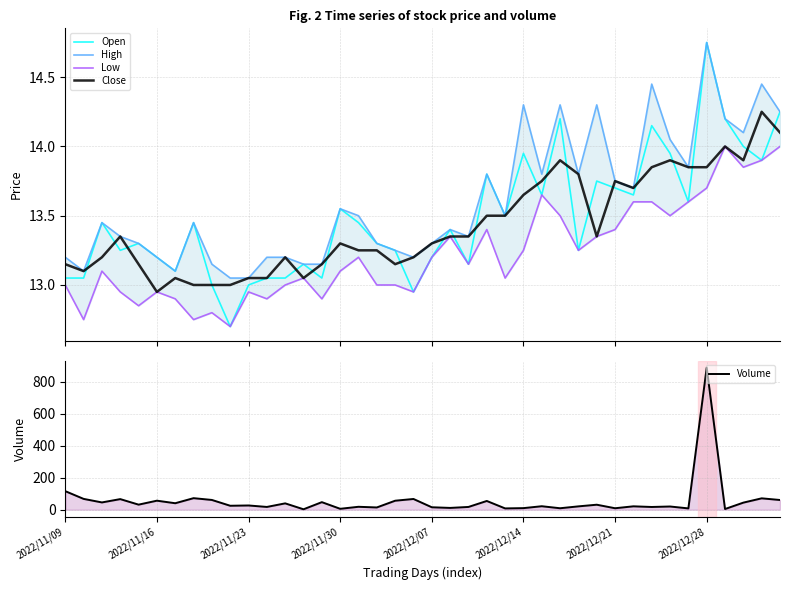

Does the chart have visible grid lines?

Yes